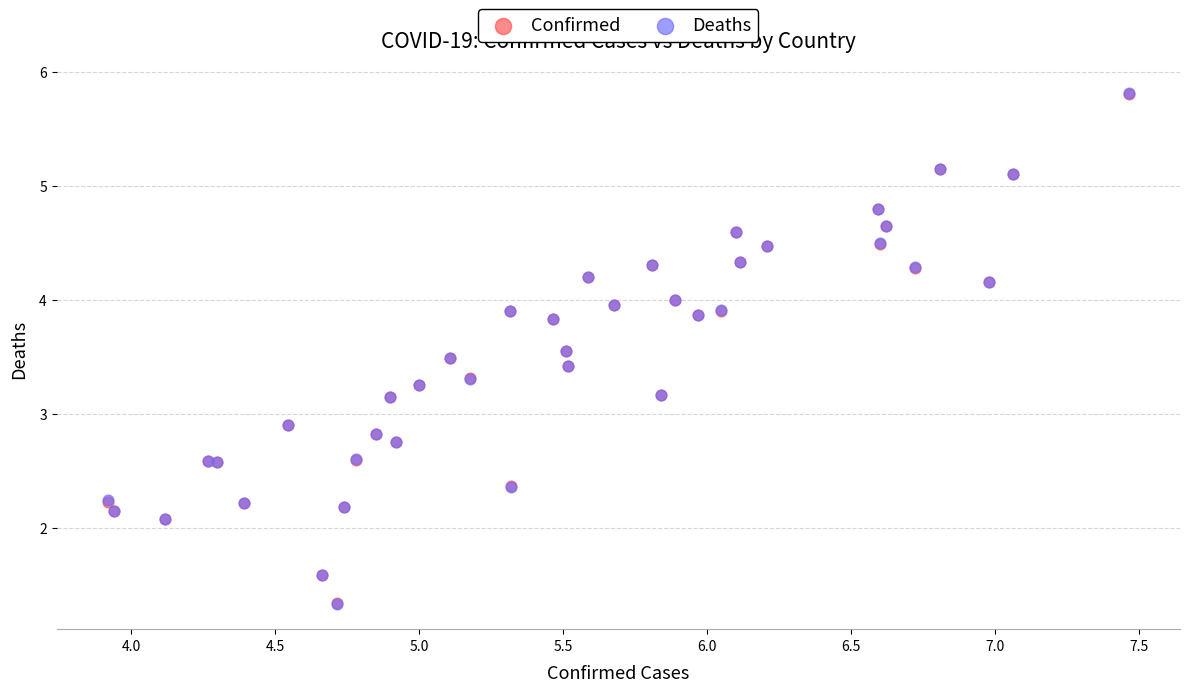

Which series has the largest Y range (max minus min)?

Deaths